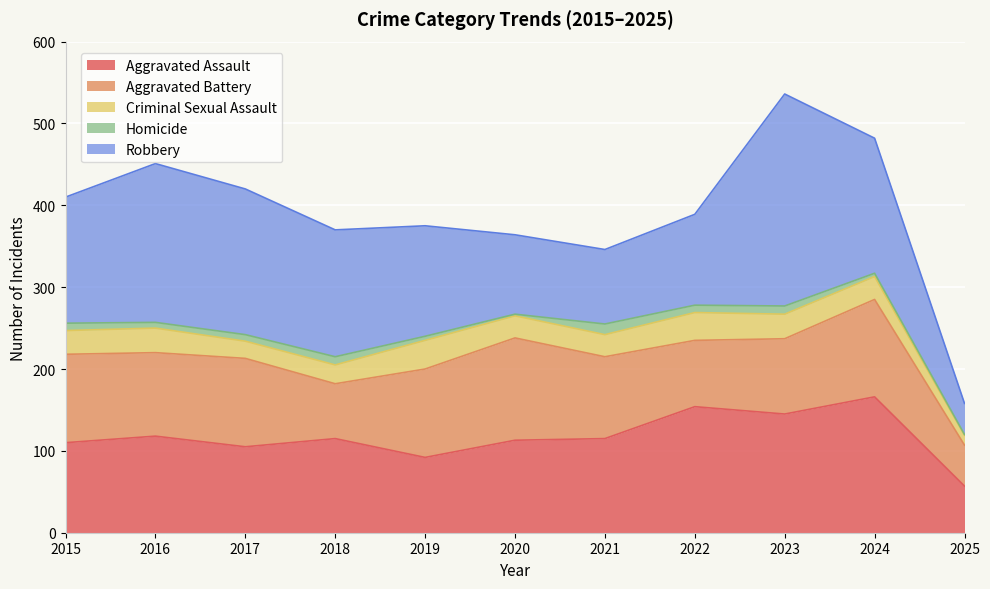

In Robbery, how many points are lower than both neighbors (excluding endpoints)?

1